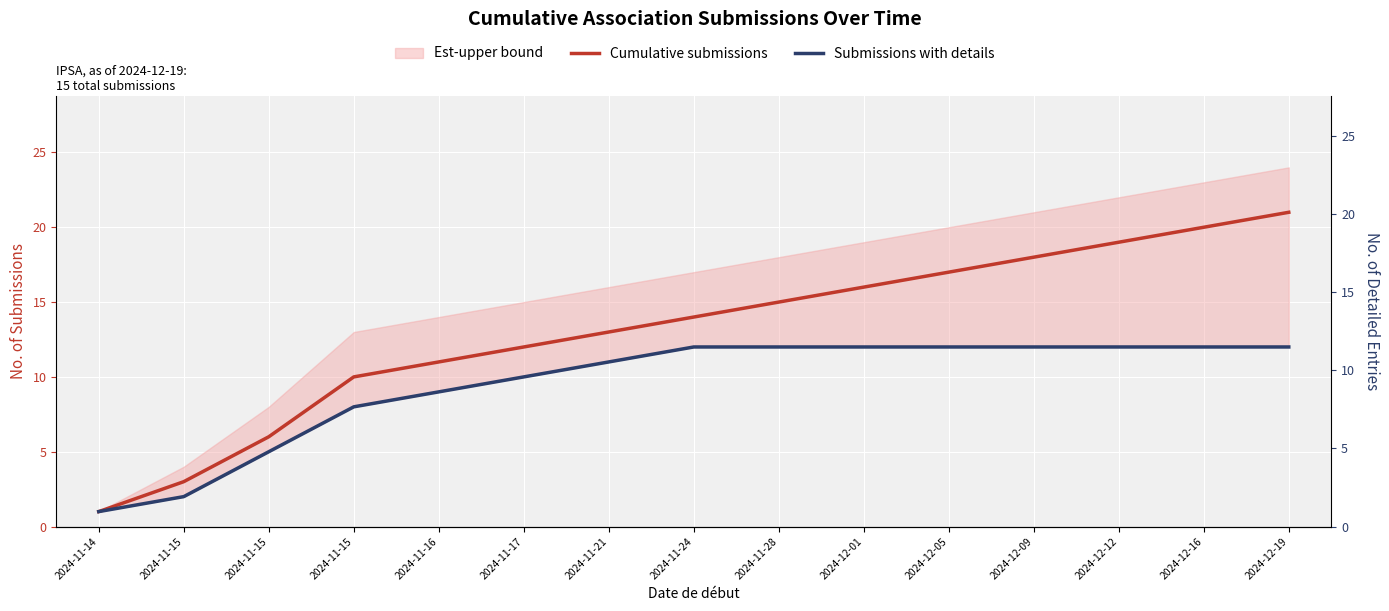

What is the difference between the maximum and minimum values in the Cumulative submissions series?

20